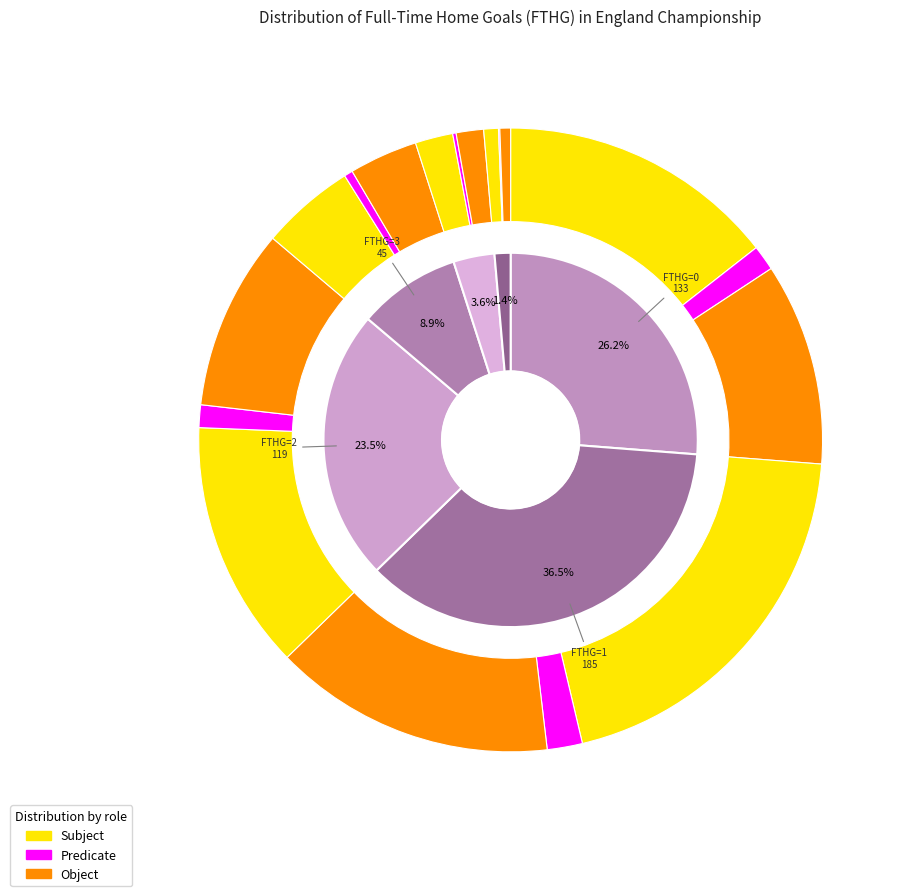

Rank the categories by value from highest to lowest.

1, 0, 2, 3, 4, 5